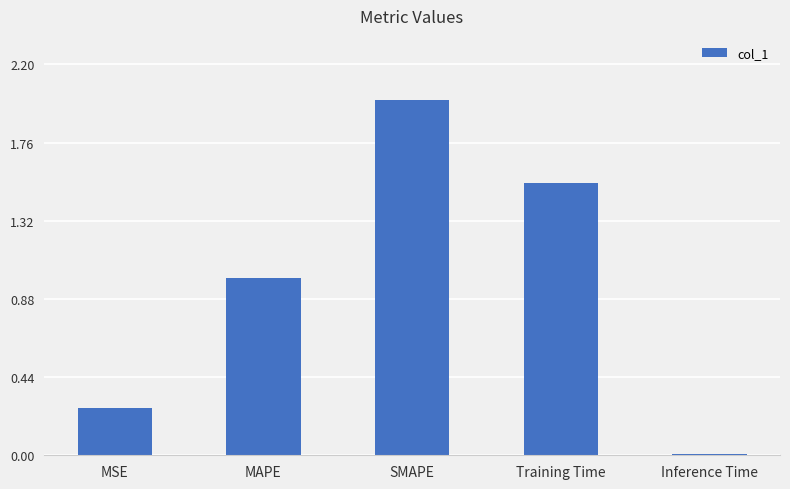

What is the greatest value displayed?

2.0